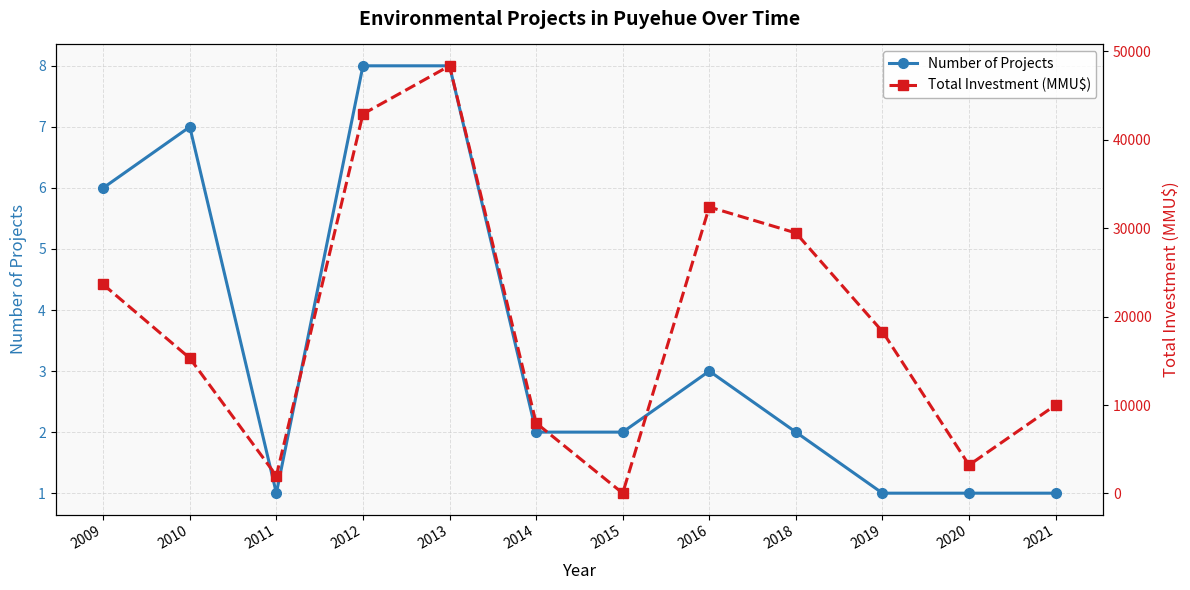

Reading left to right, what are all the values shown in this chart?

Number of Projects: 6	7	1	8	8	2	2	3	2	1	1	1
Total Investment (MMU$): 23637	15304	2000	42924	48373	7968	32	32400	29469	18316	3213	10000